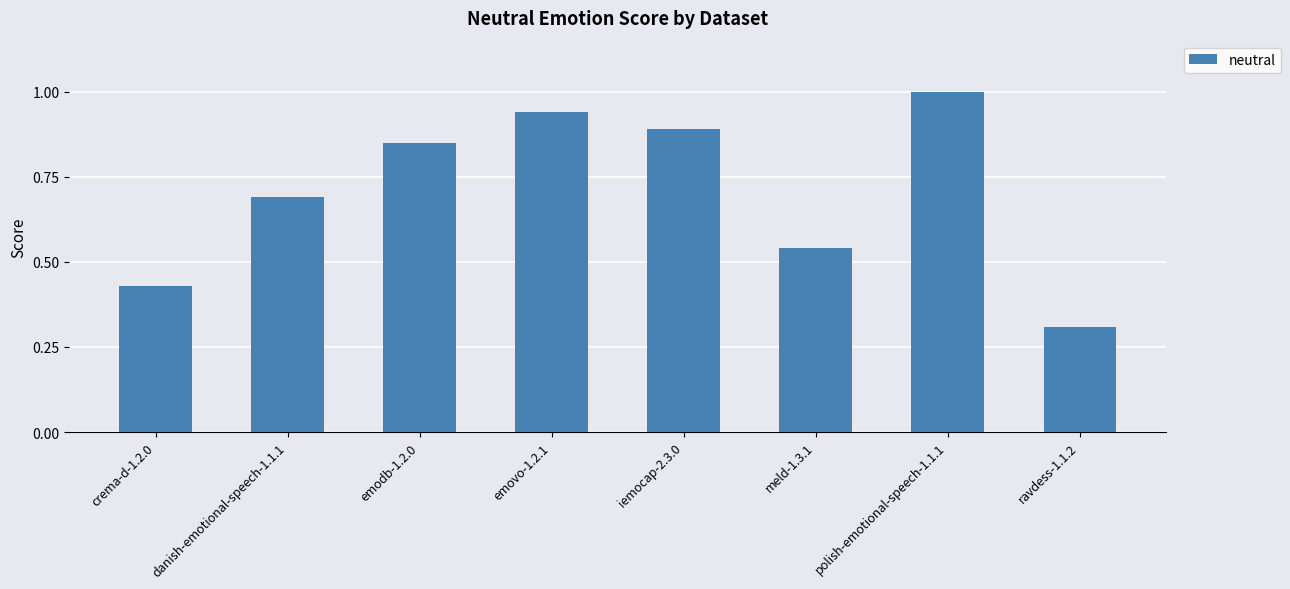

Rank the categories by value from lowest to highest.

ravdess-1.1.2, crema-d-1.2.0, meld-1.3.1, danish-emotional-speech-1.1.1, emodb-1.2.0, iemocap-2.3.0, emovo-1.2.1, polish-emotional-speech-1.1.1